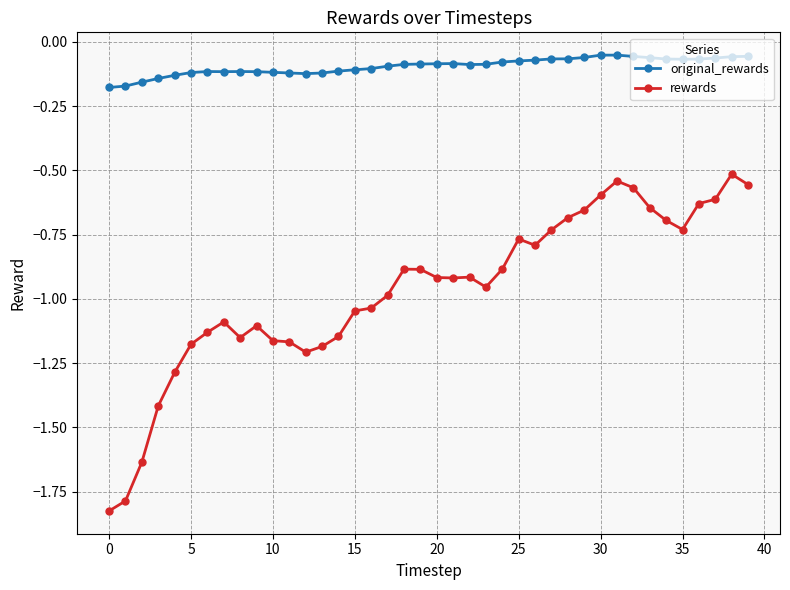

True or false: rewards has more than 2 points higher than both neighbors.

True